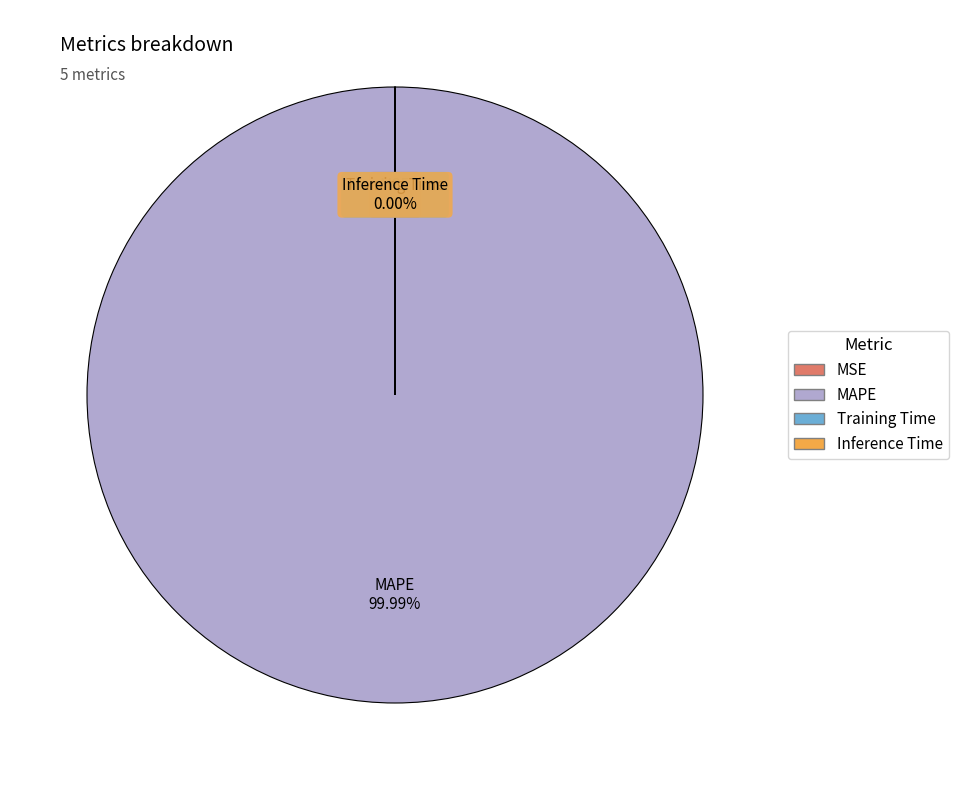

Which slice is the largest?

MAPE